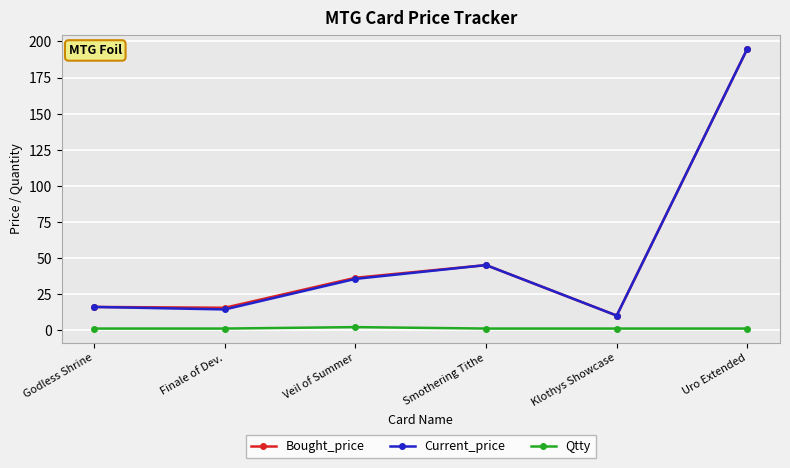

Read the Bought_price value at Godless Shrine.

16.0